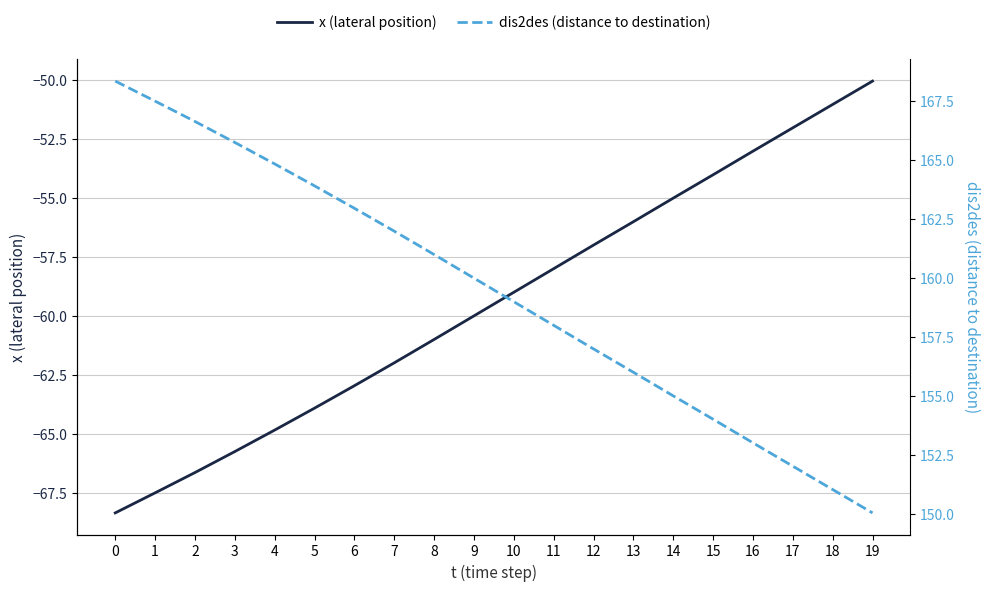

At how many categories does at least one series exceed 104?

20